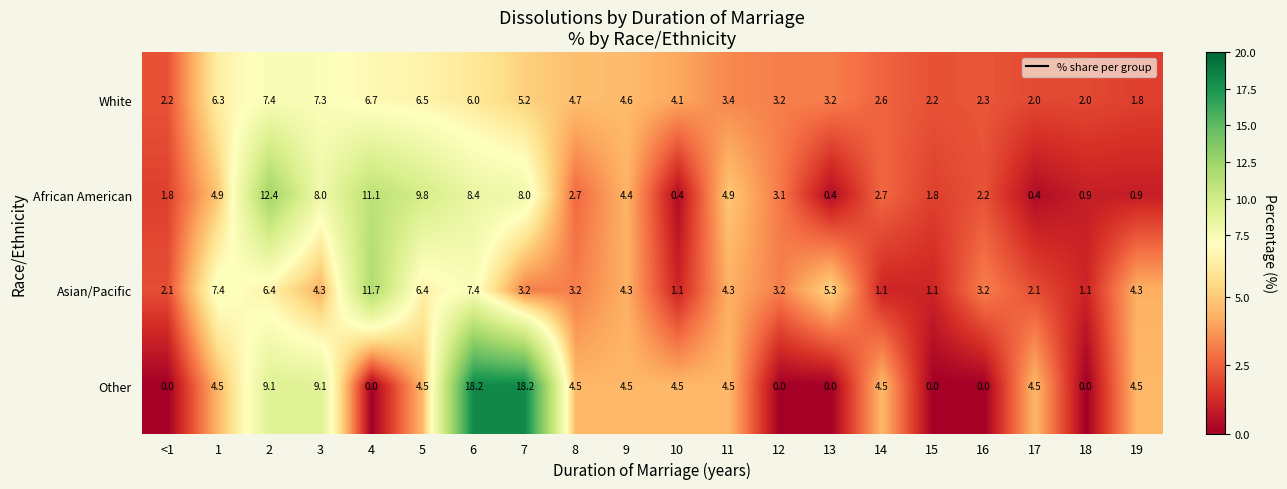

The value of African American at 8 is 4.8. True or false?

False